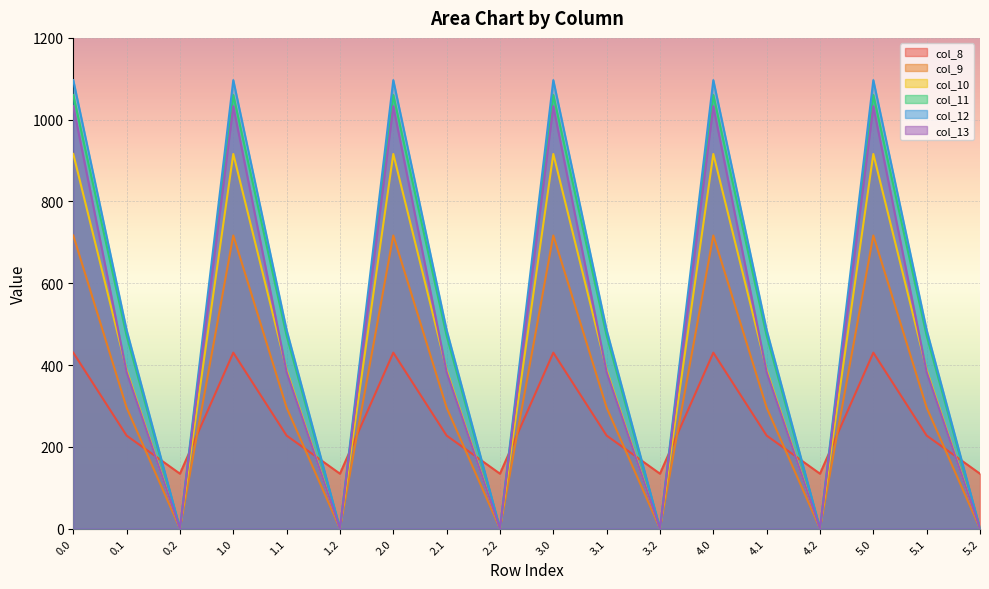

What is the difference between the highest and lowest values at 3.0?

666.4